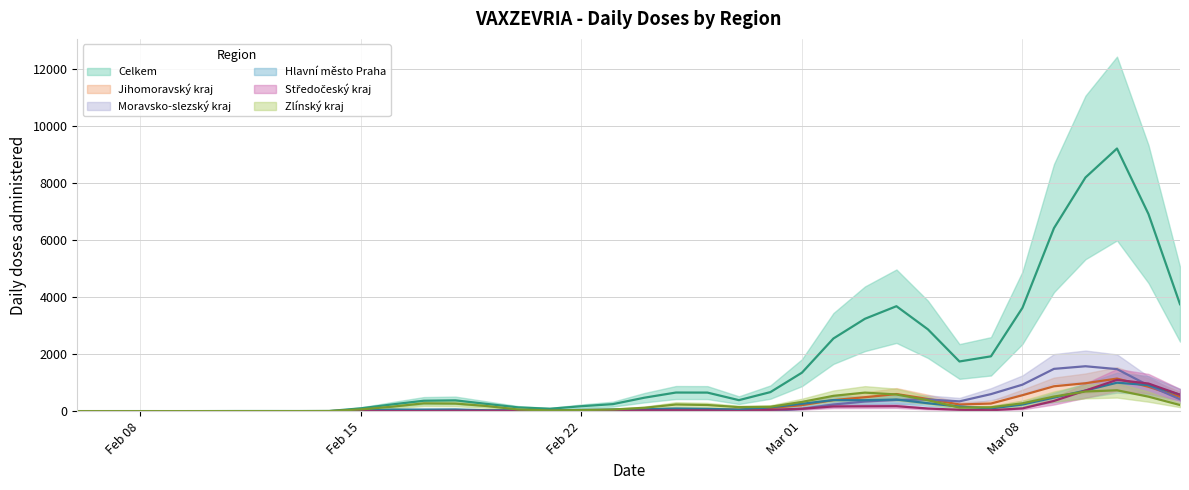

Between 22.02.2021 and 01.03.2021, which is larger?

01.03.2021